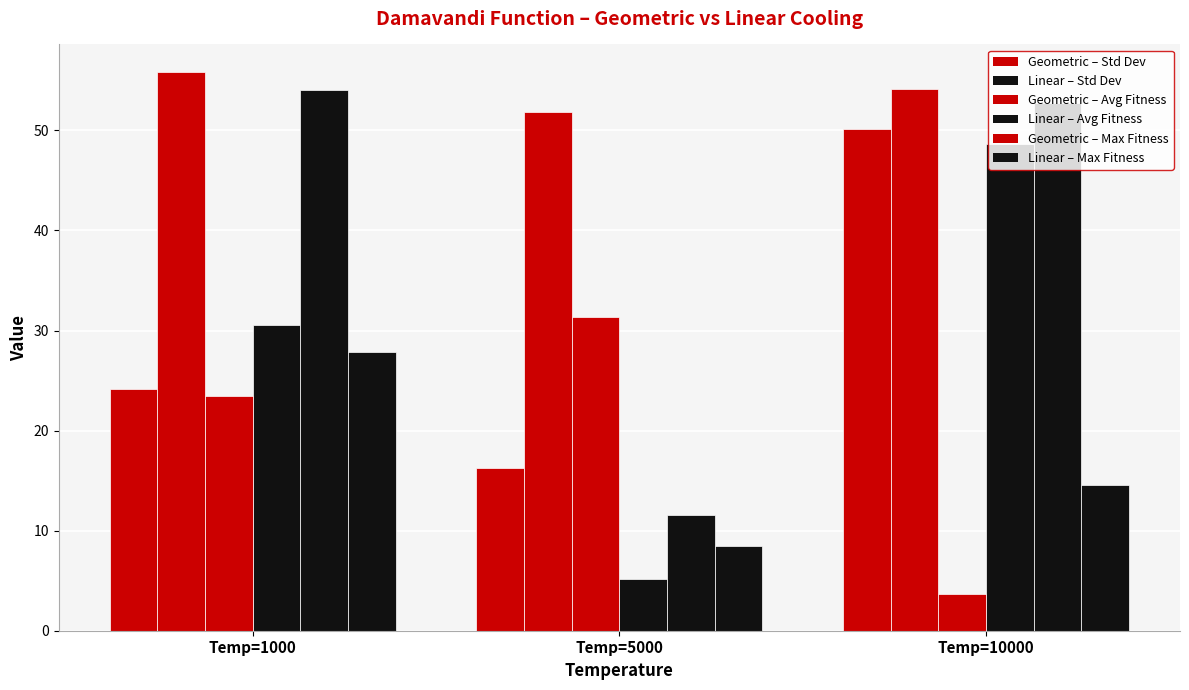

What is the average value of the Geometric – Std Dev series?

30.2